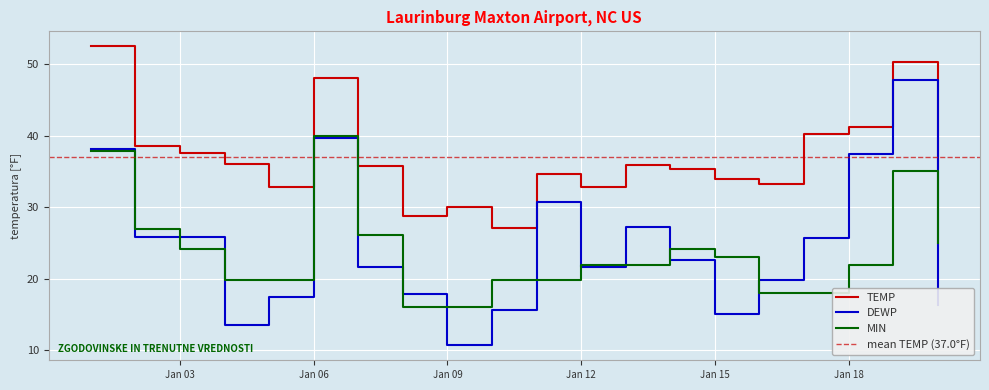

True or false: TEMP and MIN intersect in this chart.

False